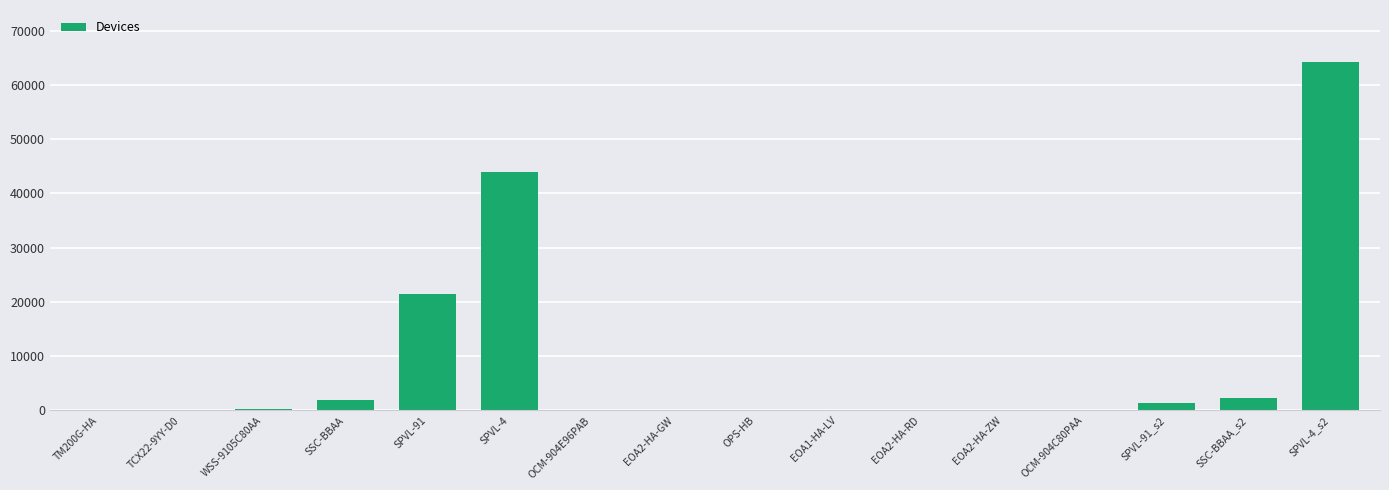

Is it true that the value at SPVL-91_s2 is 1343?

True